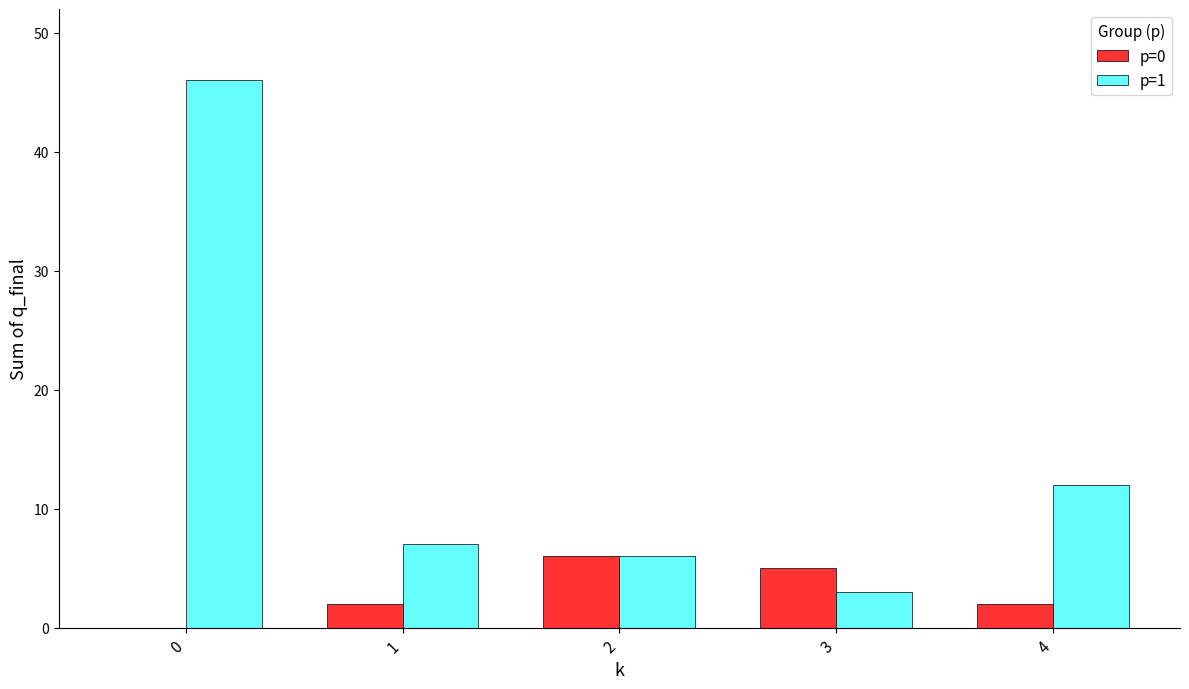

Which series changed the most between 0 and 1?

p=1